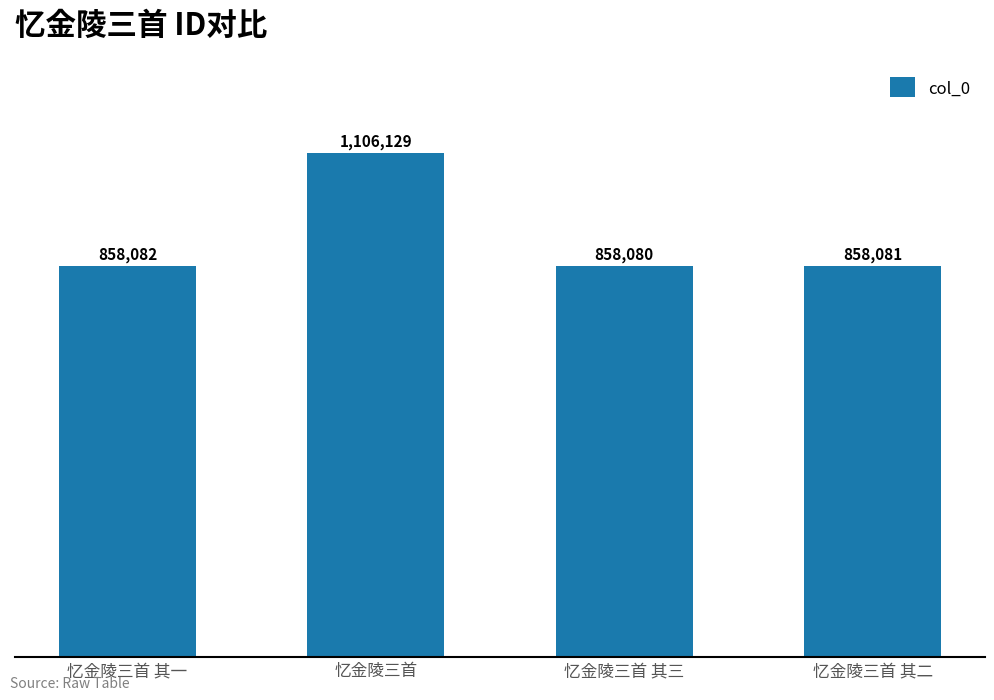

Between 忆金陵三首 其一 and 忆金陵三首, which is larger?

忆金陵三首